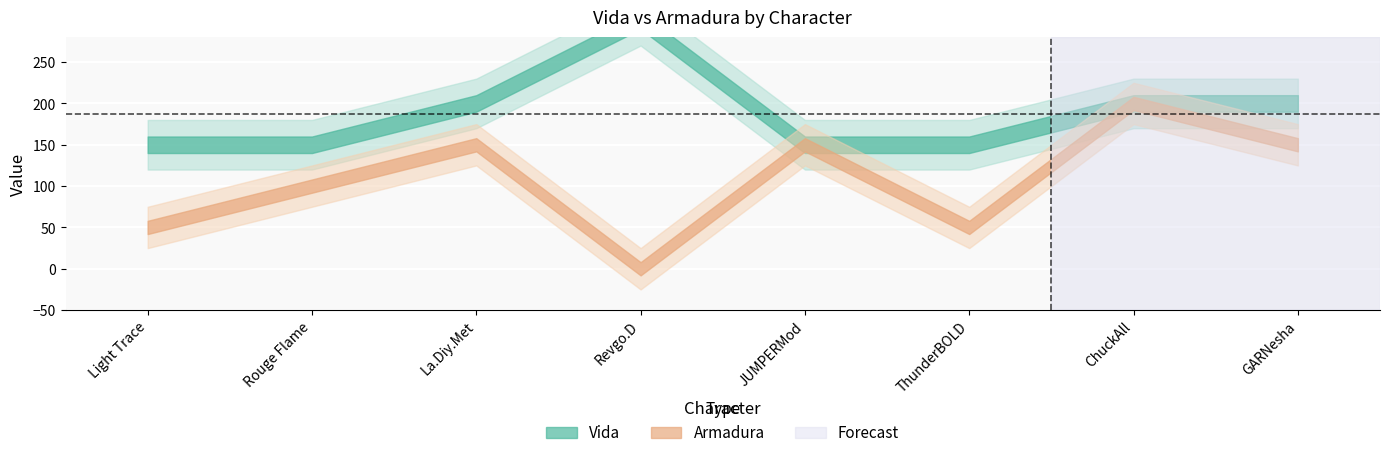

What is the average value of the Armadura series?

106